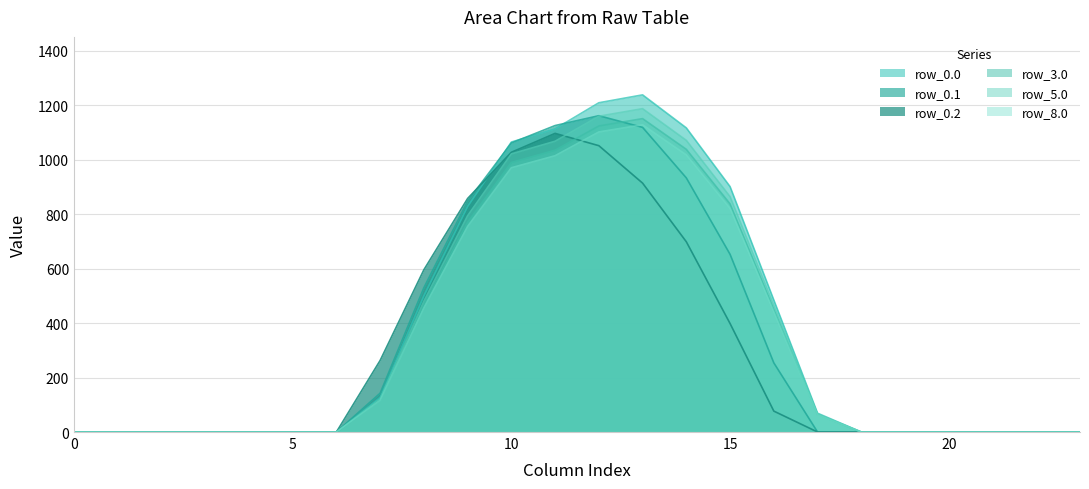

How many data points does each series have?

24